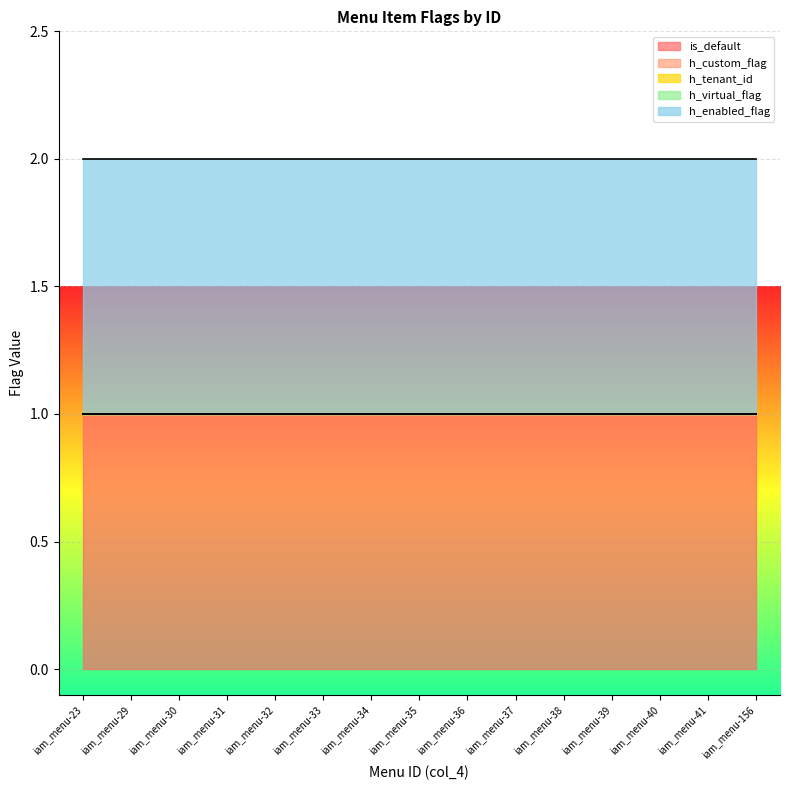

Is the value of h_enabled_flag at iam_menu-33 greater than the value of h_tenant_id at iam_menu-38?

Yes